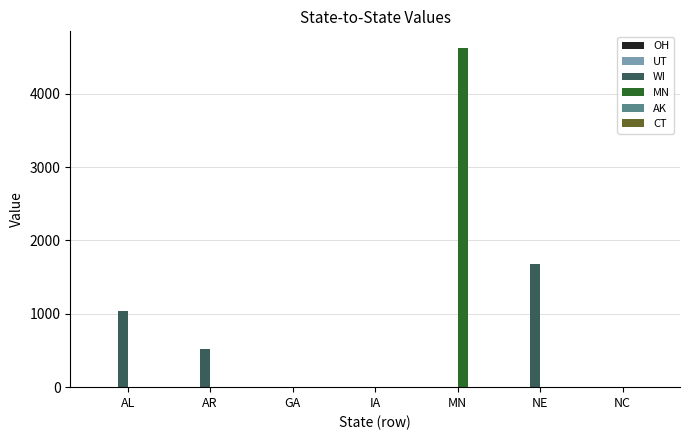

True or false: WI has a value of 1680.7 at NE.

True